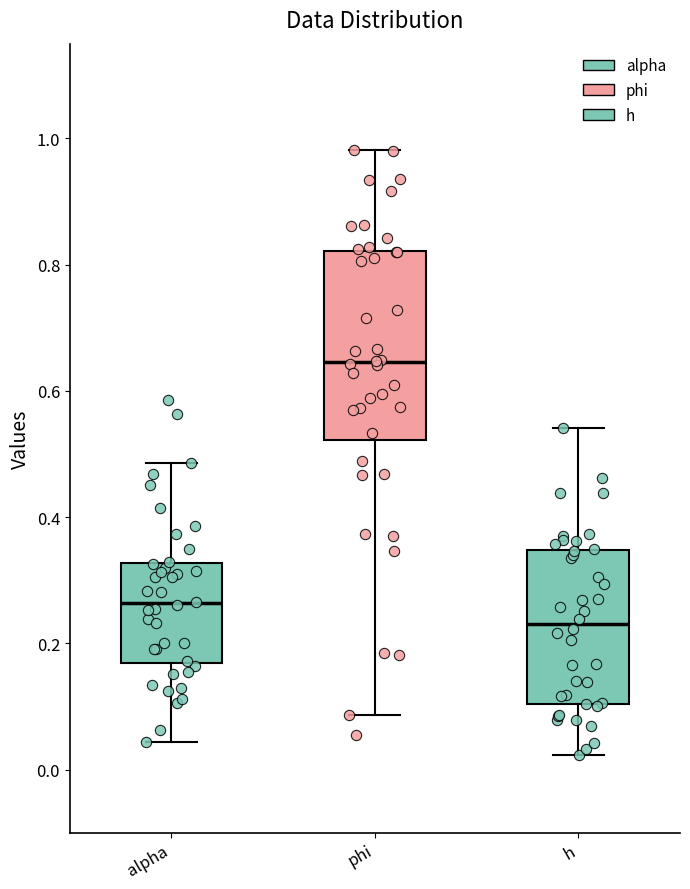

Which box has the lowest median line?

h